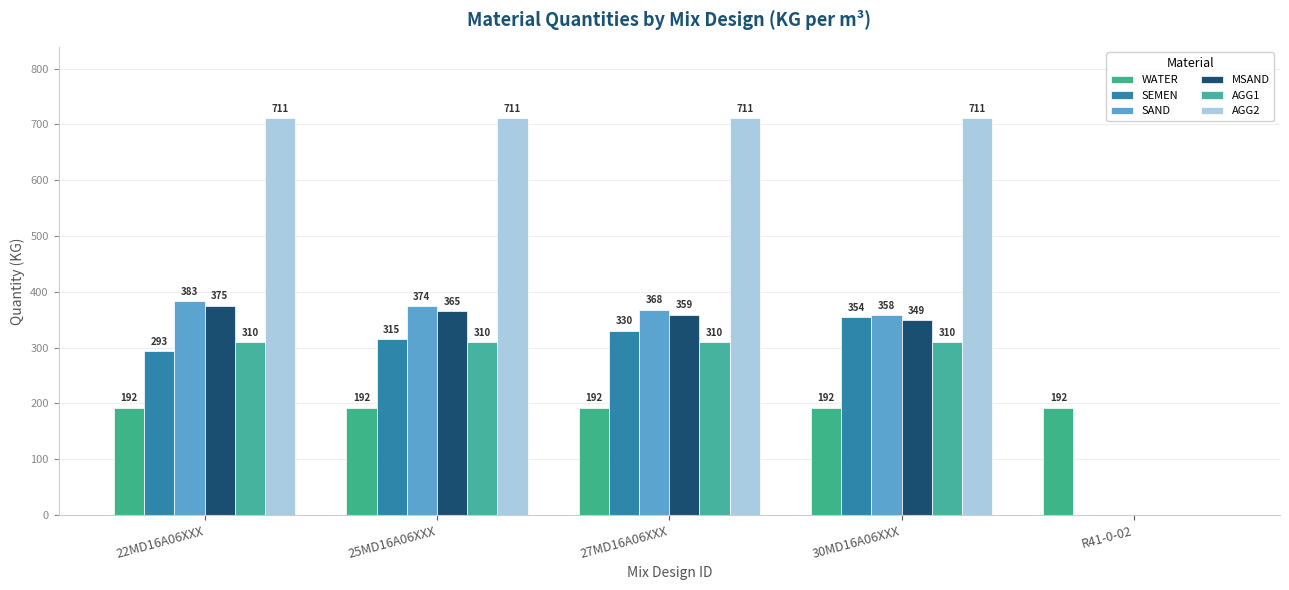

Where does the MSAND series first go above 359?

22MD16A06XXX